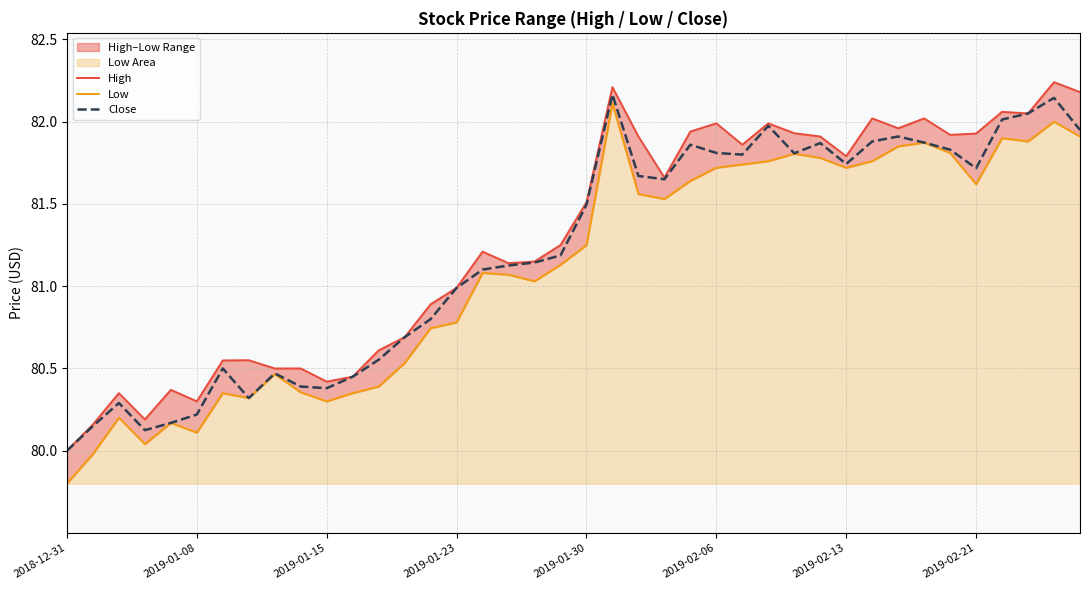

What is the minimum value for Close?

80.0